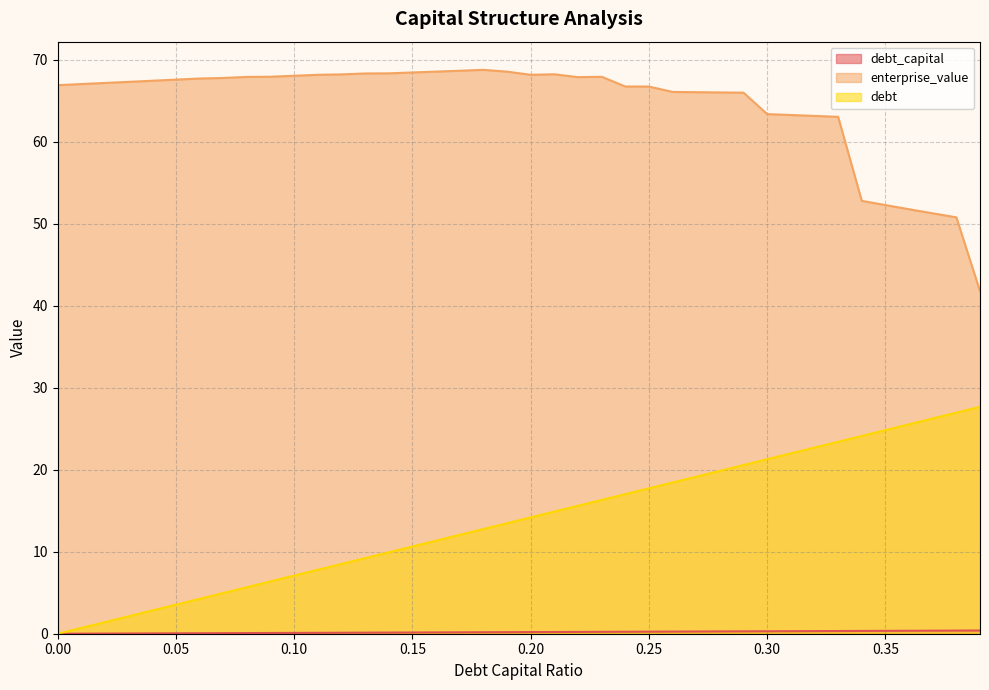

Reading left to right, transcribe all the data shown in this chart.

debt_capital: 0=0.0	0.01=0.0	0.02=0.0	0.03=0.0	0.04=0.0	0.05=0.1	0.06=0.1	0.07=0.1	0.08=0.1	0.09=0.1	0.1=0.1	0.11=0.1	0.12=0.1	0.13=0.1	0.14=0.1	0.15=0.1	0.16=0.2	0.17=0.2	0.18=0.2	0.19=0.2	0.2=0.2	0.21=0.2	0.22=0.2	0.23=0.2	0.24=0.2	0.25=0.2	0.26=0.3	0.27=0.3	0.28=0.3	0.29=0.3	0.3=0.3	0.31=0.3	0.32=0.3	0.33=0.3	0.34=0.3	0.35=0.3	0.36=0.4	0.37=0.4	0.38=0.4	0.39=0.4
enterprise_value: 0=66.9	0.01=67.0	0.02=67.1	0.03=67.3	0.04=67.4	0.05=67.6	0.06=67.7	0.07=67.8	0.08=67.9	0.09=67.9	0.1=68.0	0.11=68.1	0.12=68.2	0.13=68.3	0.14=68.3	0.15=68.4	0.16=68.5	0.17=68.6	0.18=68.7	0.19=68.5	0.2=68.1	0.21=68.2	0.22=67.9	0.23=67.9	0.24=66.7	0.25=66.7	0.26=66.1	0.27=66.0	0.28=66.0	0.29=66.0	0.3=63.4	0.31=63.2	0.32=63.1	0.33=63.0	0.34=52.8	0.35=52.3	0.36=51.8	0.37=51.3	0.38=50.8	0.39=41.8
debt: 0=0.0	0.01=0.7	0.02=1.4	0.03=2.1	0.04=2.8	0.05=3.5	0.06=4.3	0.07=5.0	0.08=5.7	0.09=6.4	0.1=7.1	0.11=7.8	0.12=8.5	0.13=9.2	0.14=9.9	0.15=10.6	0.16=11.3	0.17=12.1	0.18=12.8	0.19=13.5	0.2=14.2	0.21=14.9	0.22=15.6	0.23=16.3	0.24=17.0	0.25=17.7	0.26=18.4	0.27=19.1	0.28=19.9	0.29=20.6	0.3=21.3	0.31=22.0	0.32=22.7	0.33=23.4	0.34=24.1	0.35=24.8	0.36=25.5	0.37=26.2	0.38=26.9	0.39=27.7